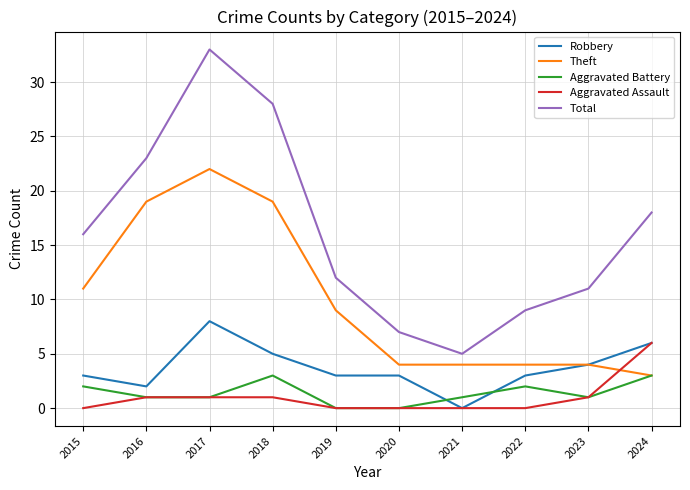

Rank the categories by Total value from highest to lowest.

2017, 2018, 2016, 2024, 2015, 2019, 2023, 2022, 2020, 2021